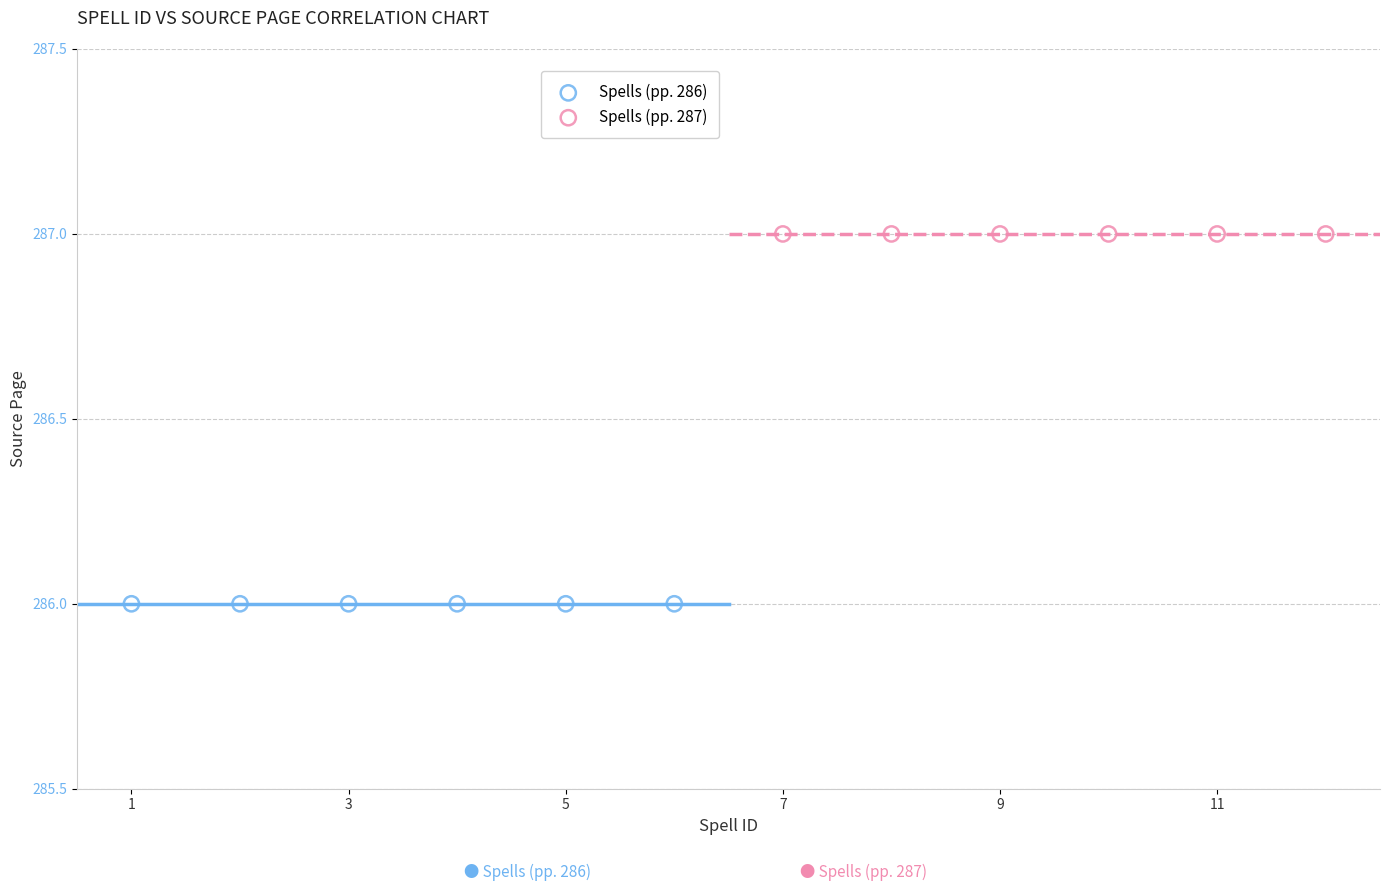

Which series reaches the minimum Y coordinate?

Spells (pp. 286)